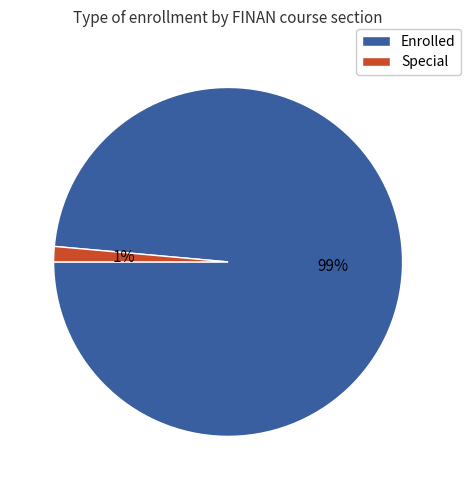

The Special slice represents 1% of the pie. True or false?

True